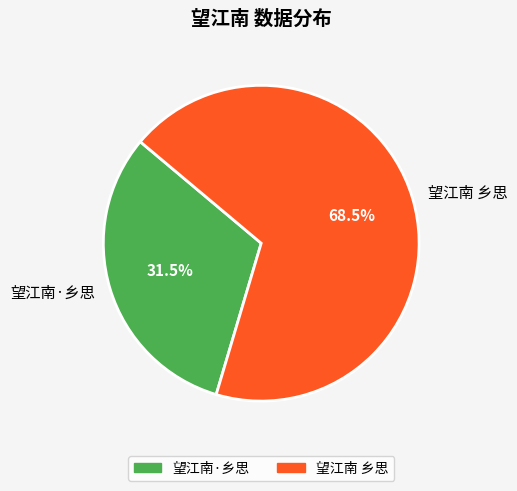

Is there any slice that represents more than half of the pie?

Yes